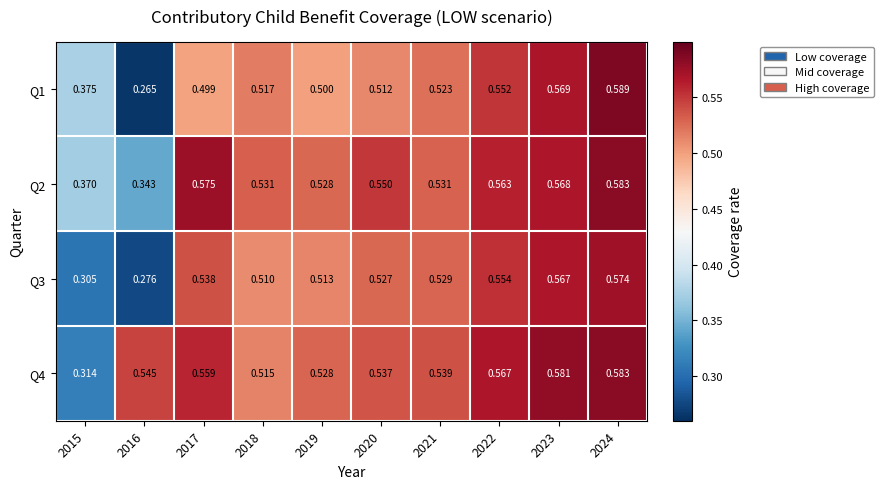

Which category has the lowest value across all series?

2016